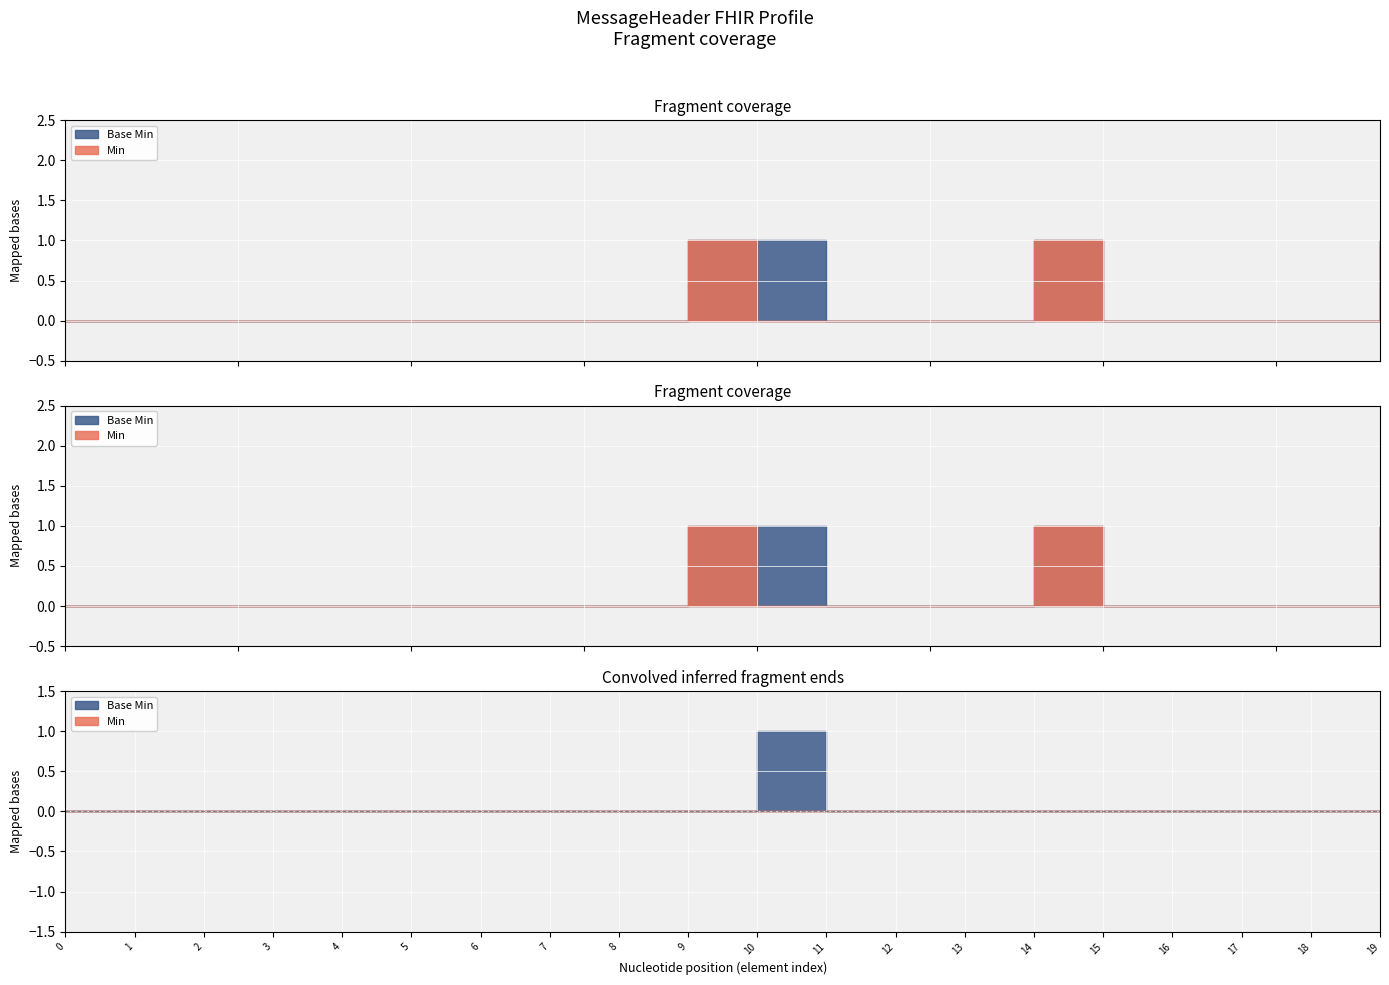

What is the difference between the second highest and minimum values in the Base Min series?

1